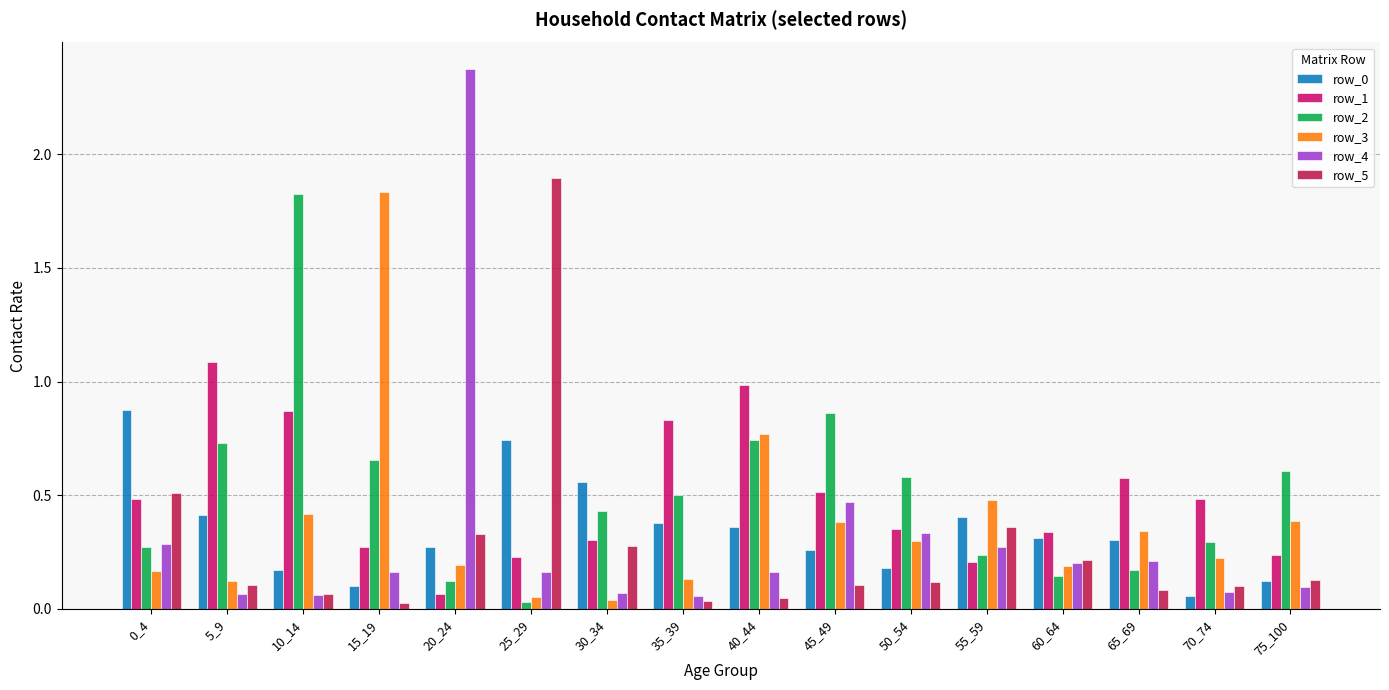

Where is row_2 nearest to the value 0?

25_29